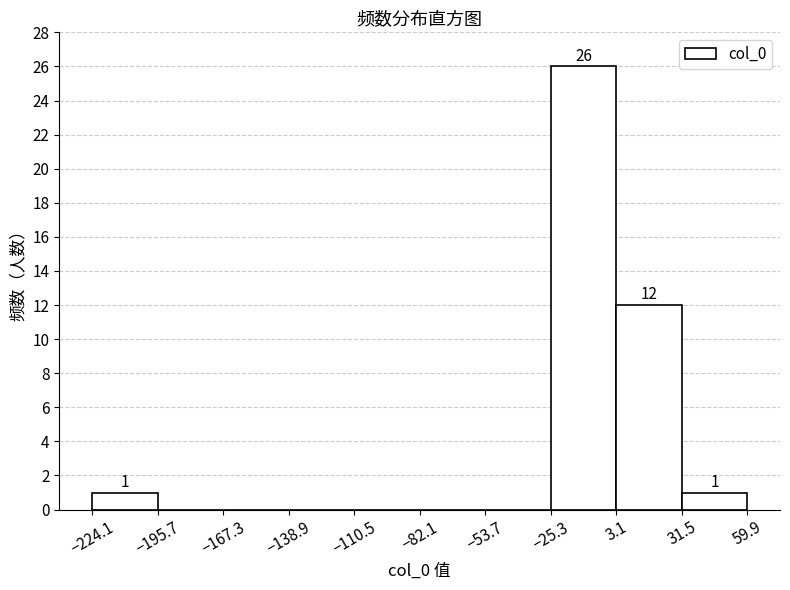

Over which range of the x-axis is the bar tallest?

-25 to 5